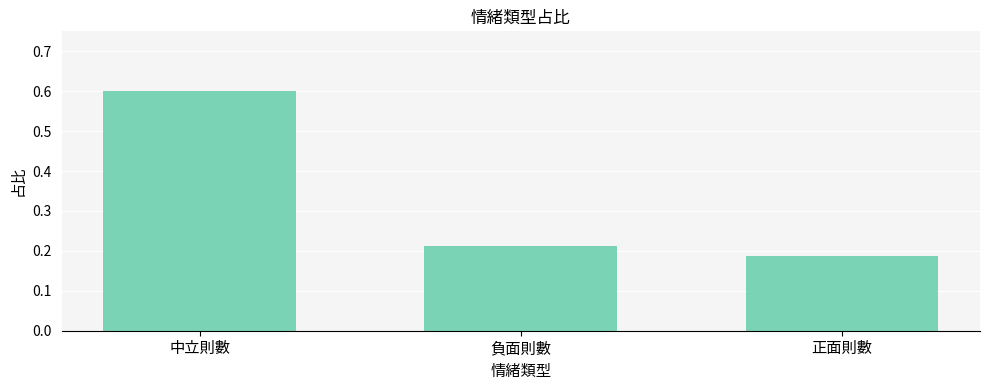

What is the difference between the maximum and minimum values?

0.4